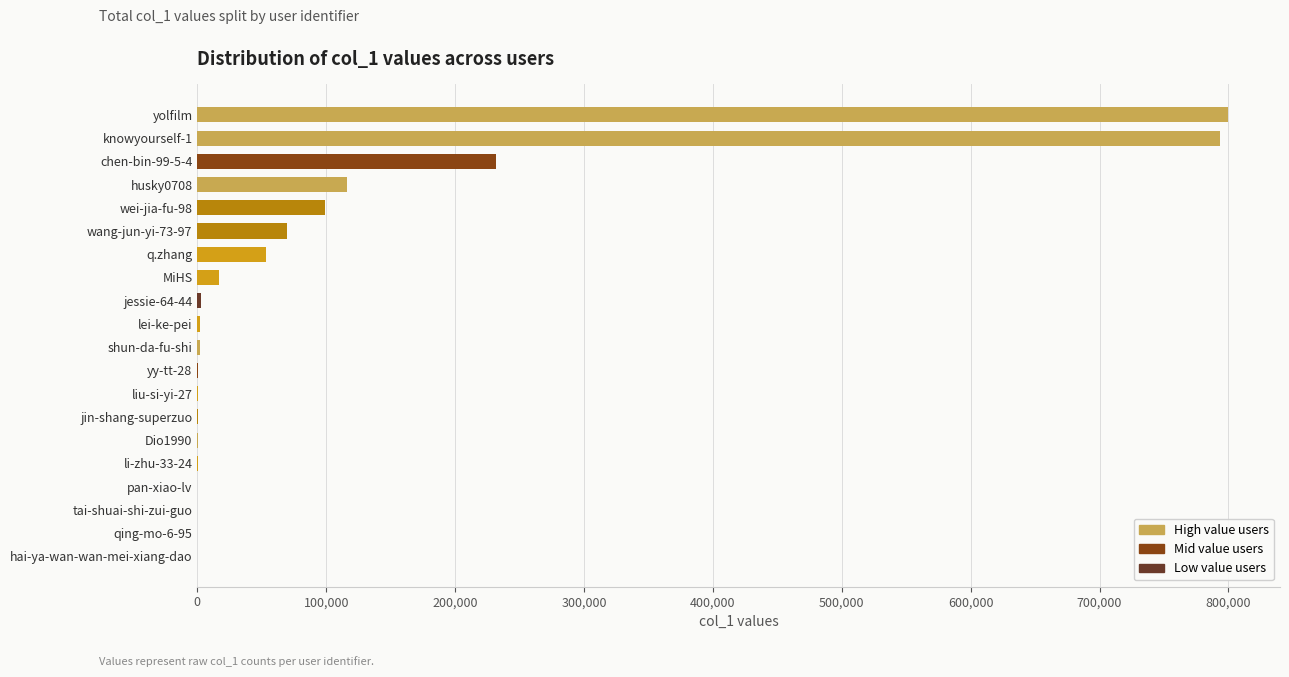

Is it true that the value at husky0708 is 115945?

True